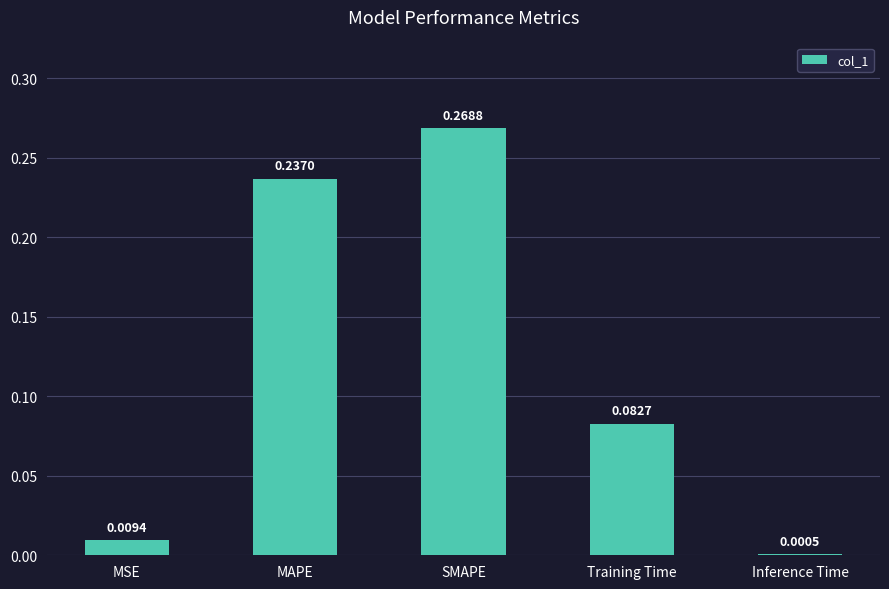

Which category has the highest value across all series?

SMAPE